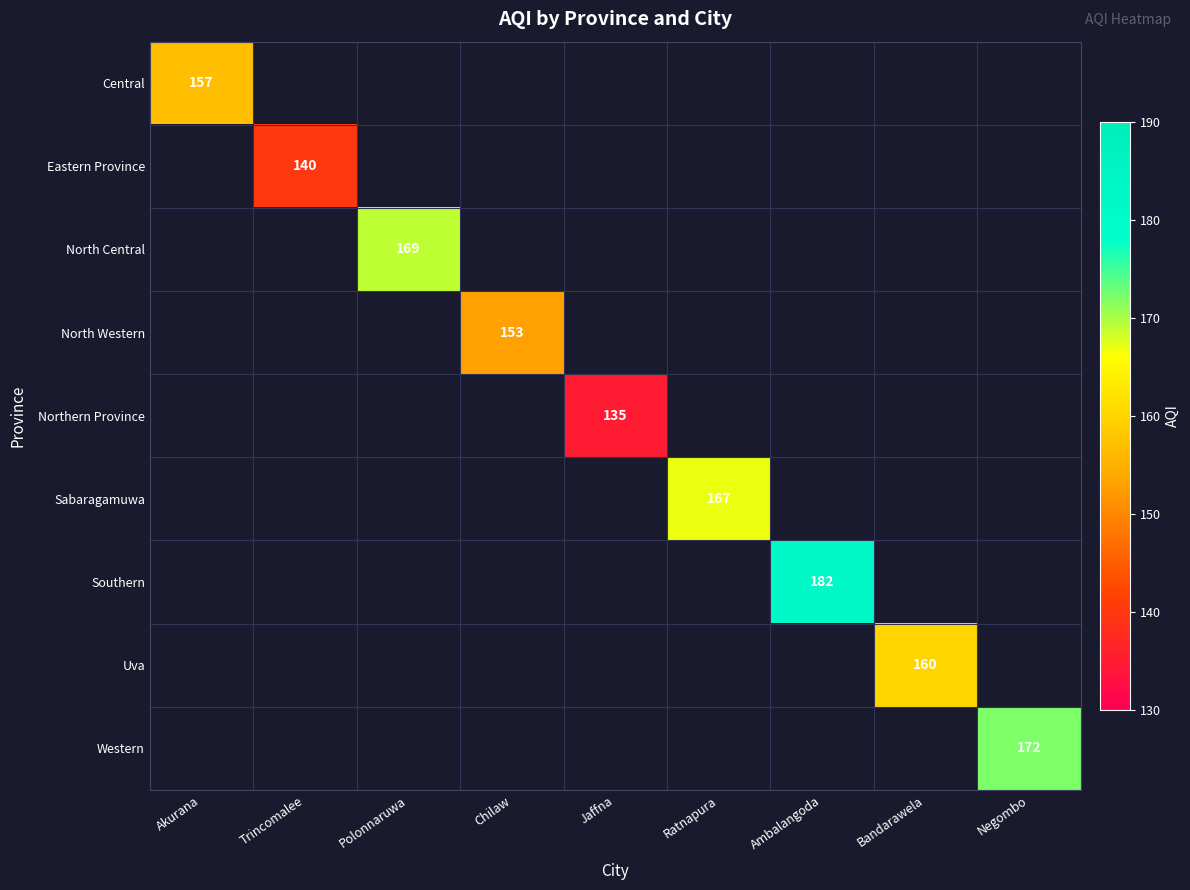

What is the lowest value of the Central series?

157.0